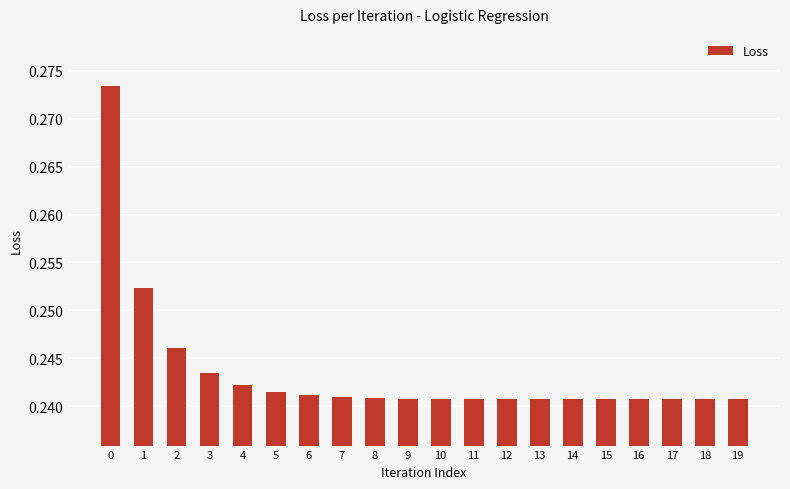

Is it true that the value at 2 is 0.4?

False